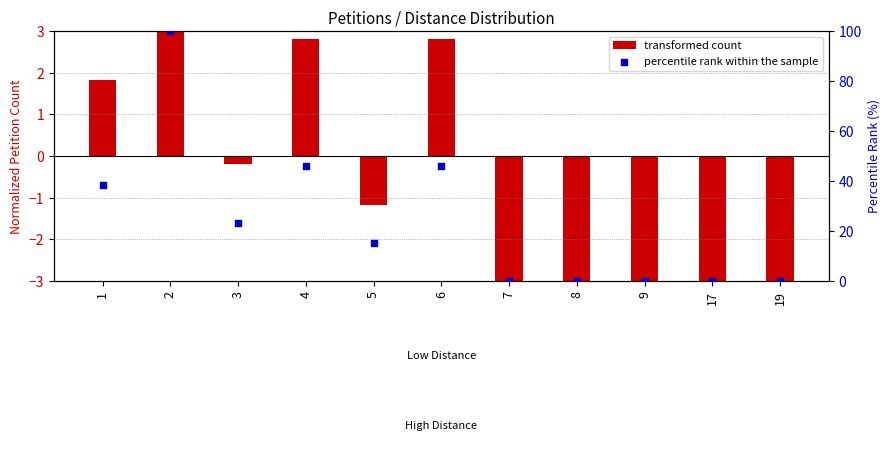

Is the value of percentile rank within the sample at 2 greater than the value of transformed count at 17?

Yes